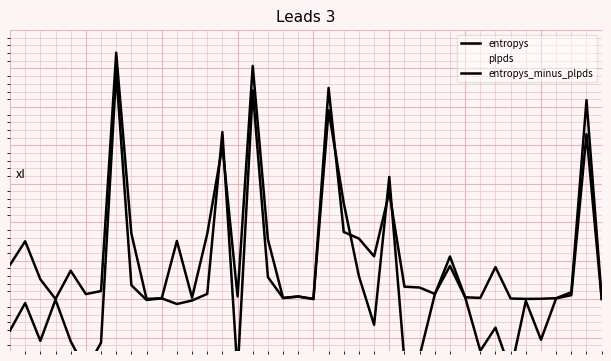

How many interior local valleys does the entropys_minus_plpds series have?

12